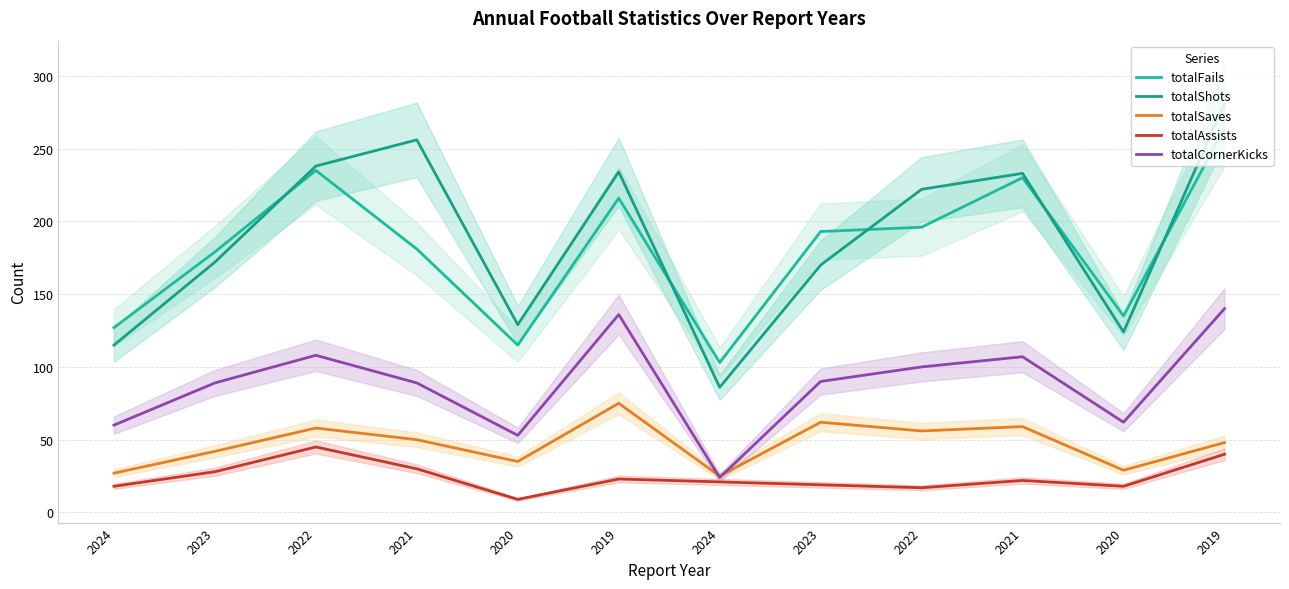

Where is totalCornerKicks nearest to the value 82?

2023